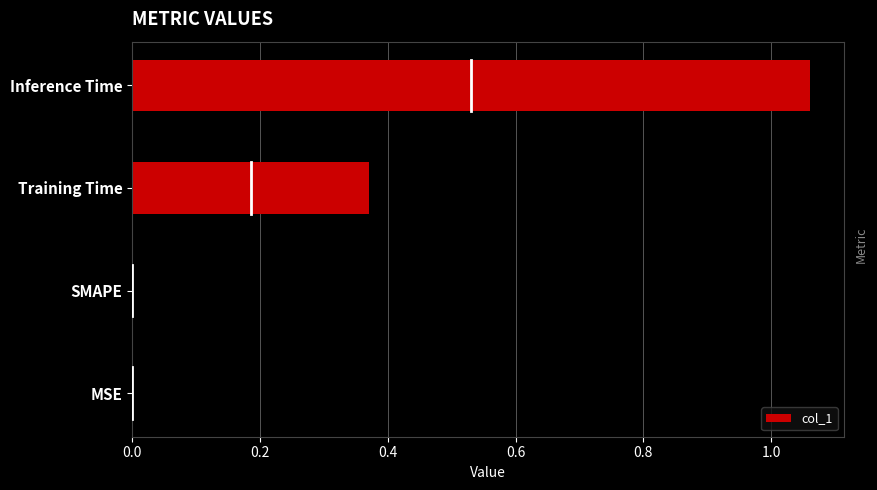

How many data points does each series have?

4